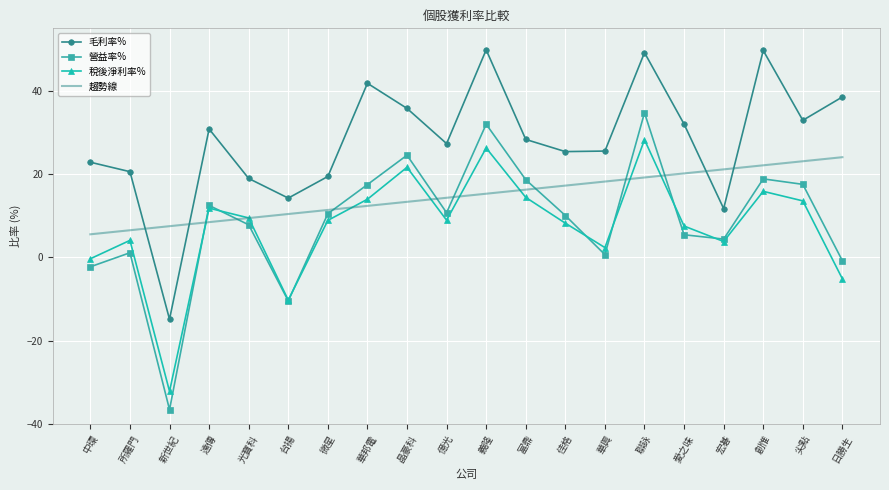

List the series in order of their peak value, lowest first.

趨勢線, 稅後淨利率%, 營益率%, 毛利率%